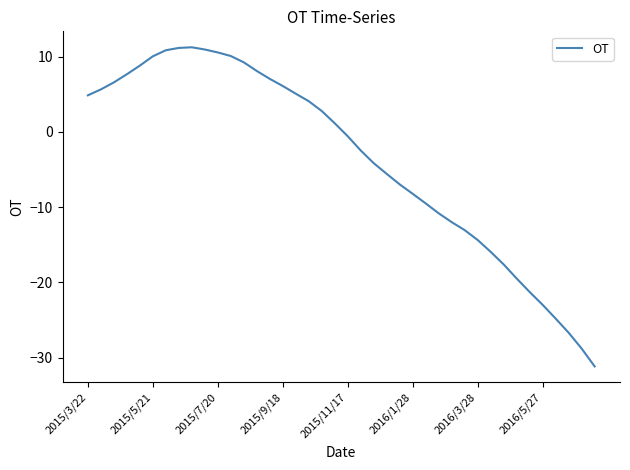

What is the difference between the maximum and minimum values?

42.4